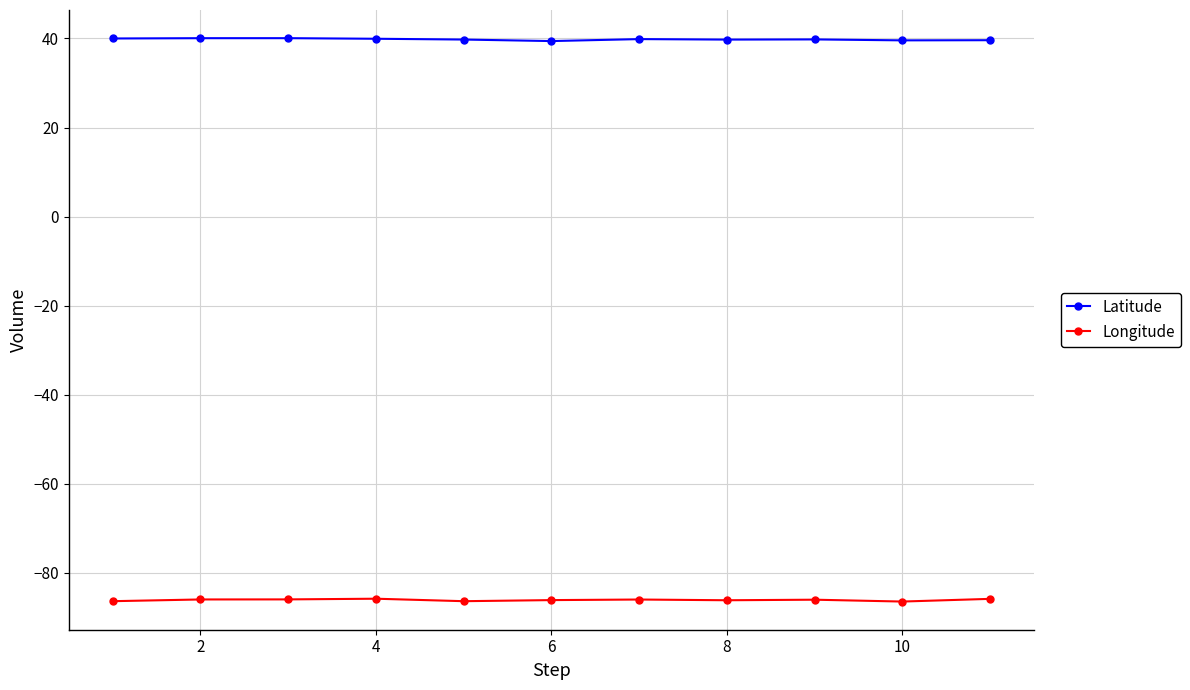

Rank the series by their average value, from highest to lowest.

Latitude, Longitude